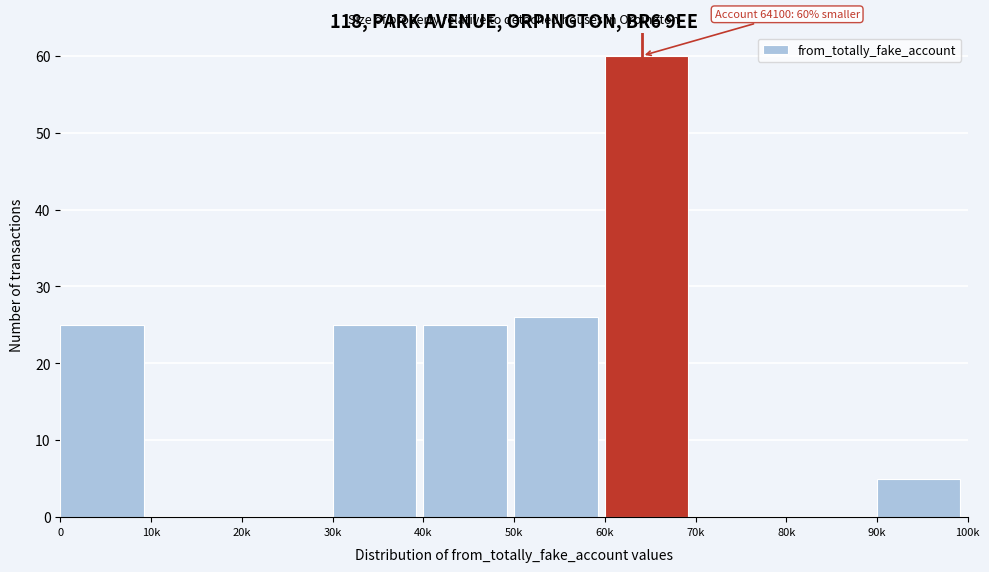

Reading left to right, list all the values displayed in this chart.

0=25	10k=0	20k=0	30k=25	40k=25	50k=26	60k=60	70k=0	80k=0	90k=5